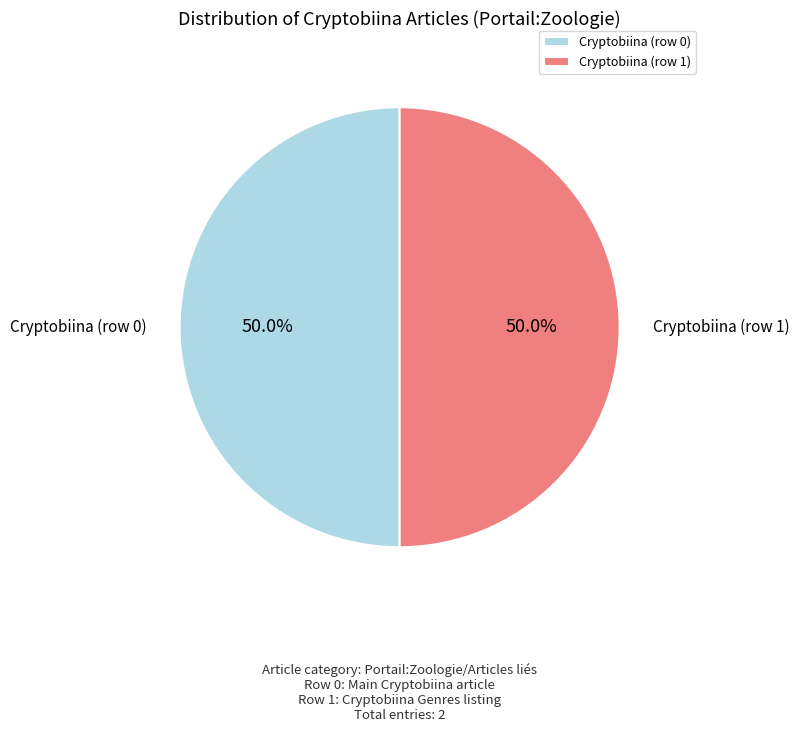

What is the ratio of the value at Cryptobiina (row 0) to the value at Cryptobiina (row 1)?

1.0